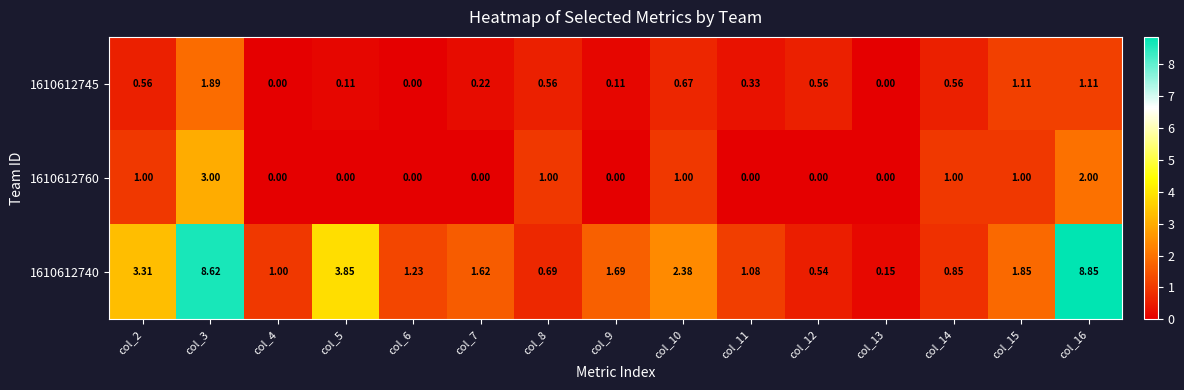

How many data points does each series have?

15